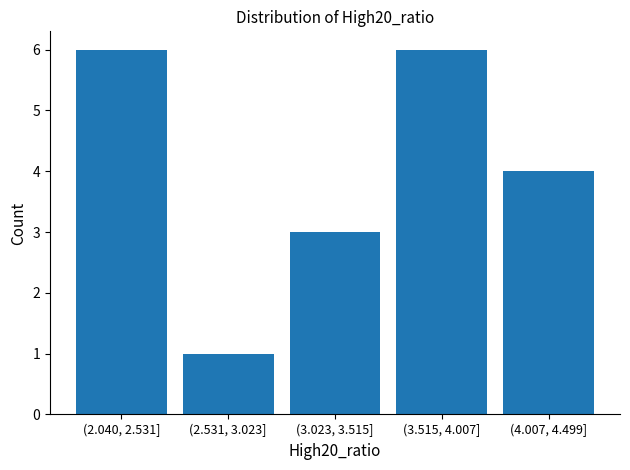

Reading left to right, what are all the values shown in this chart?

(2.040, 2.531]=6	(2.531, 3.023]=1	(3.023, 3.515]=3	(3.515, 4.007]=6	(4.007, 4.499]=4